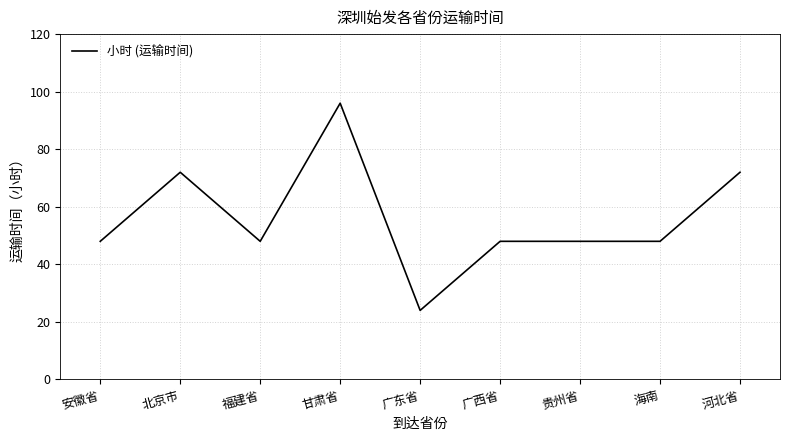

Which has a higher value, 河北省 or 海南?

河北省